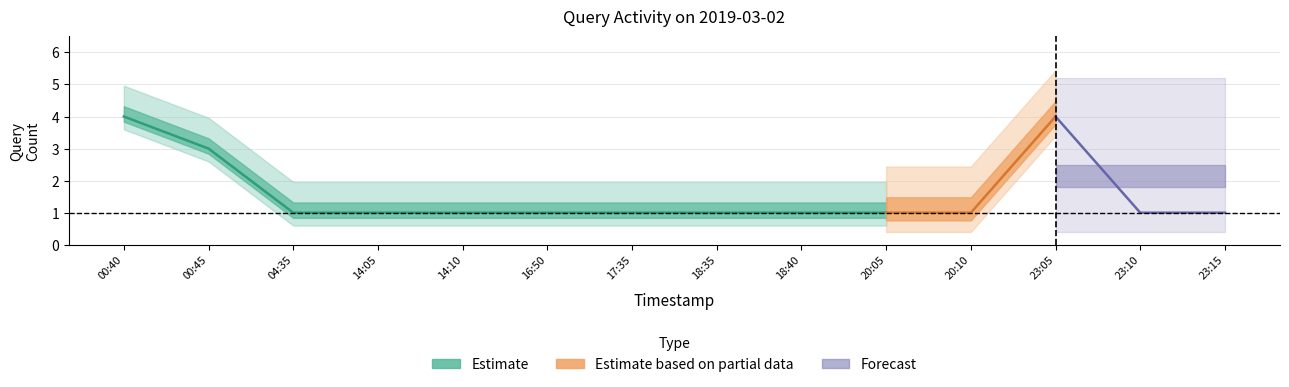

How many values exceed 1?

3